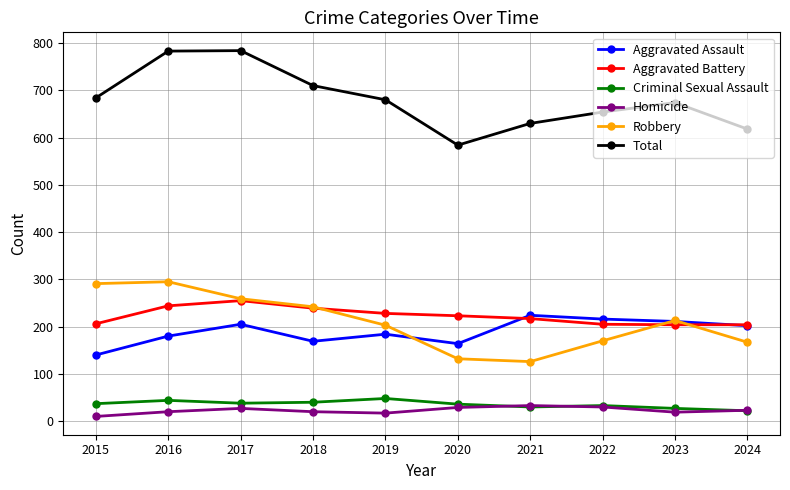

True or false: Aggravated Assault has more than 1 points higher than both neighbors.

True